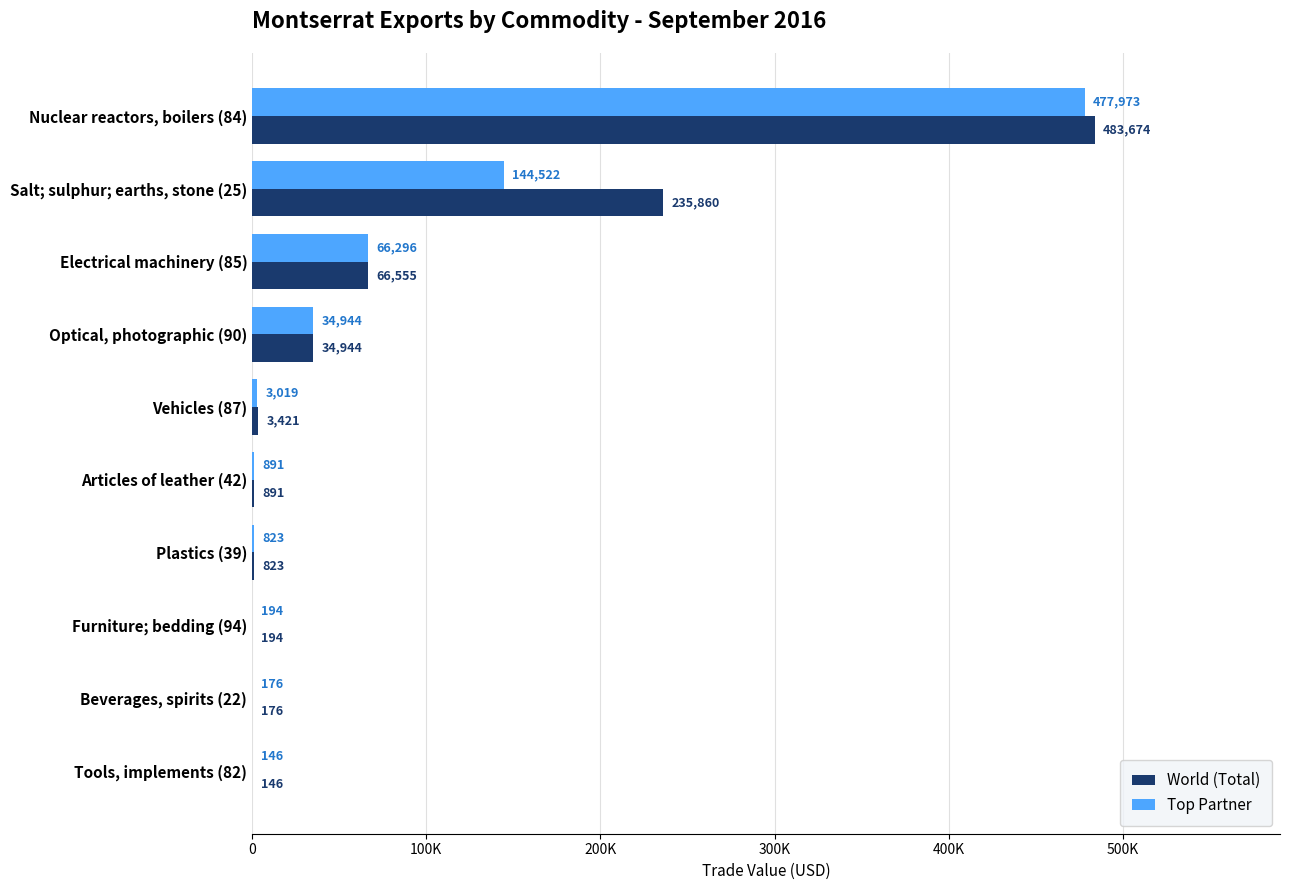

List the series in order of their peak value, lowest first.

Top Partner, World (Total)